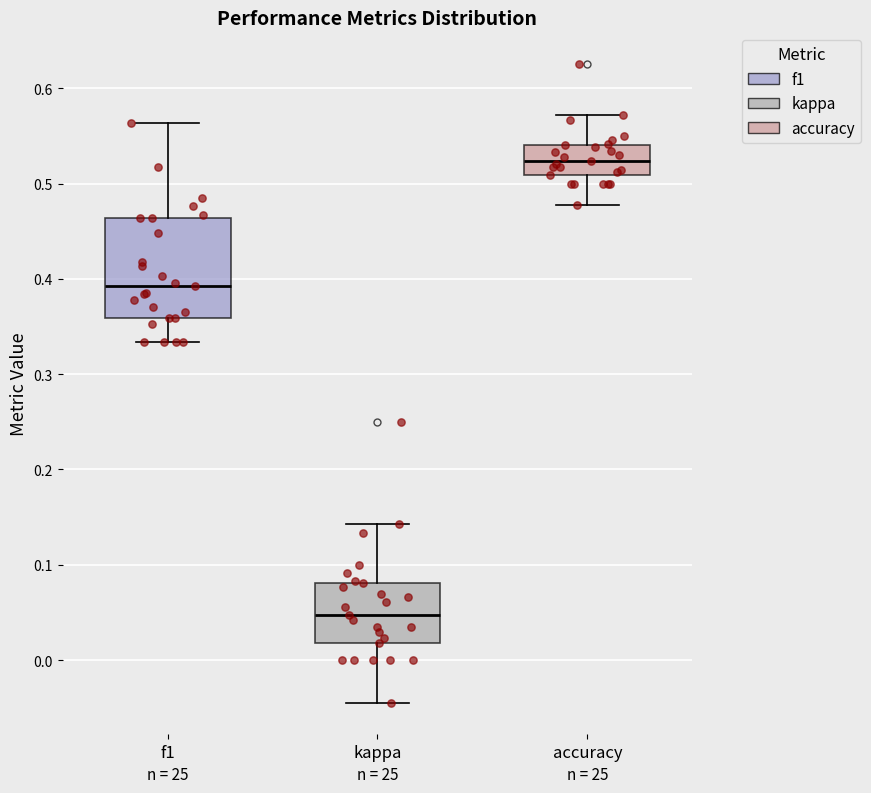

Which box is the tallest, from its lower edge to its upper edge?

f1